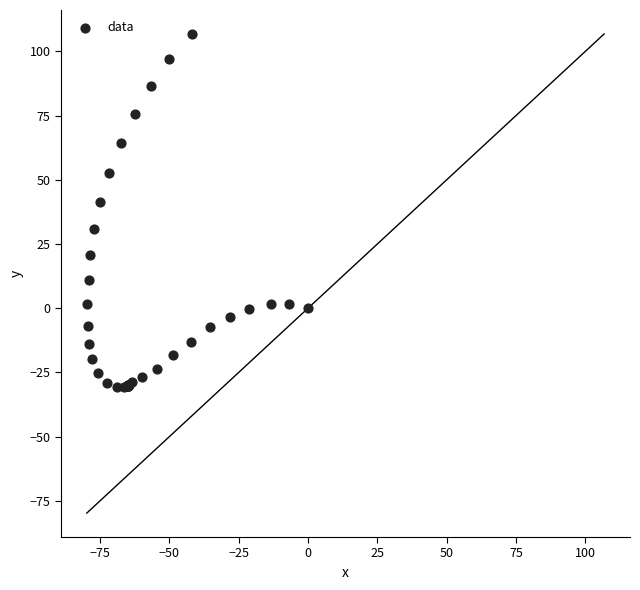

What Y value in the scatter plot is closest to 38?

41.5